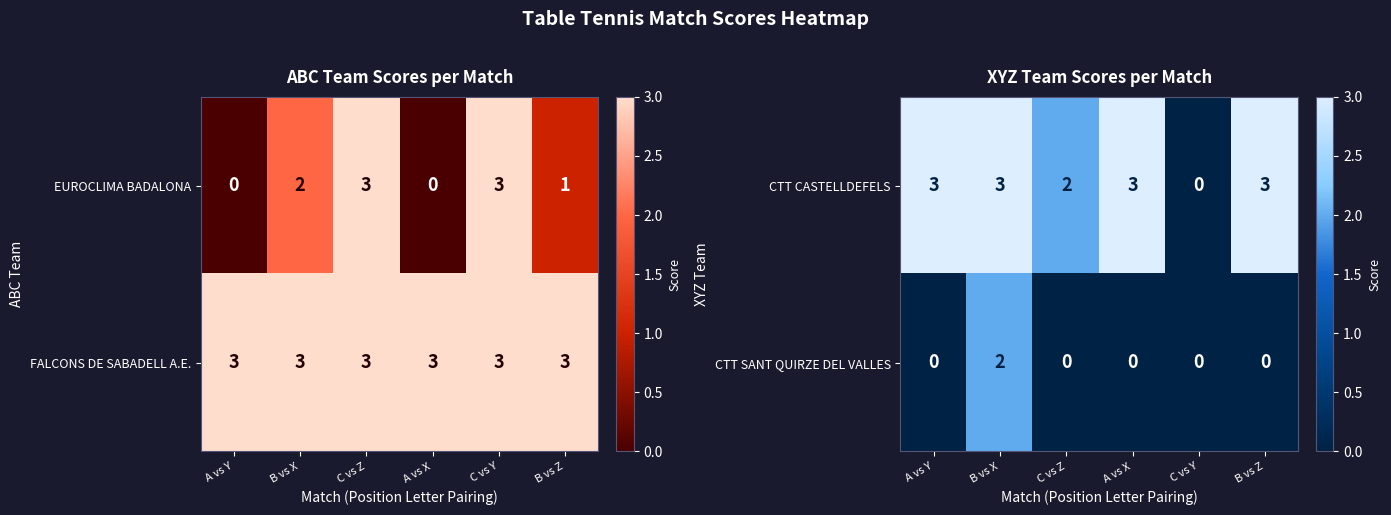

What is the sum of the CTT CASTELLDEFELS values at A vs X and A vs Y?

6